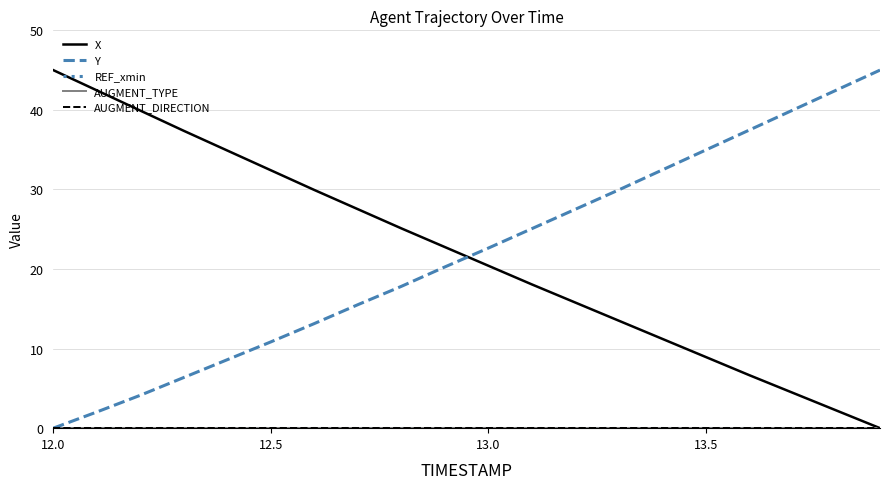

Is this an area chart (filled region under the line)?

No